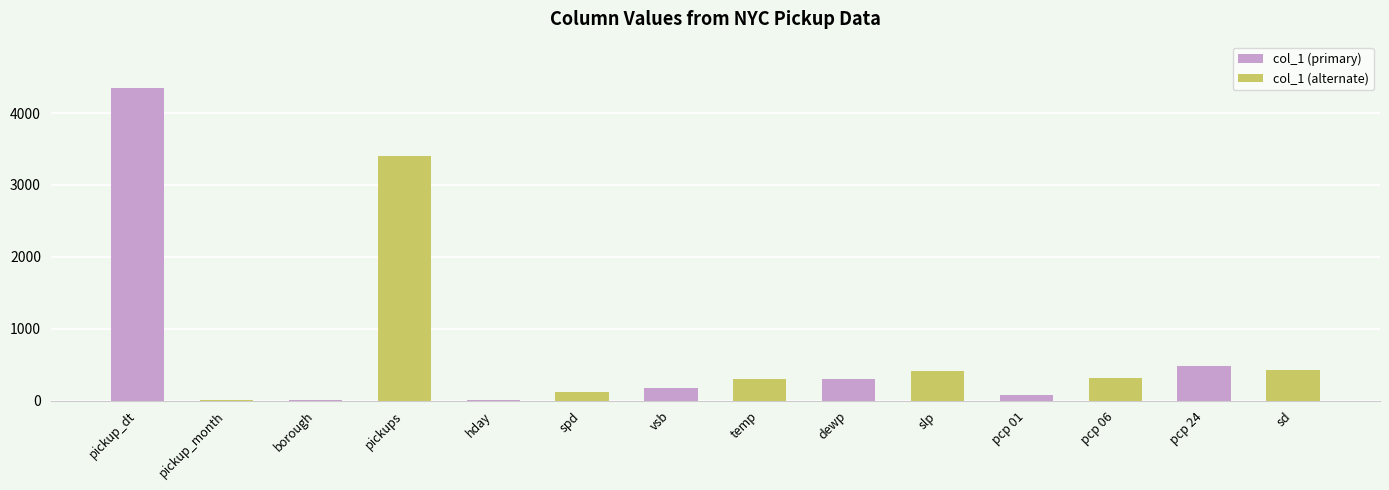

How many data points in col_1 (primary) are less than 2?

7